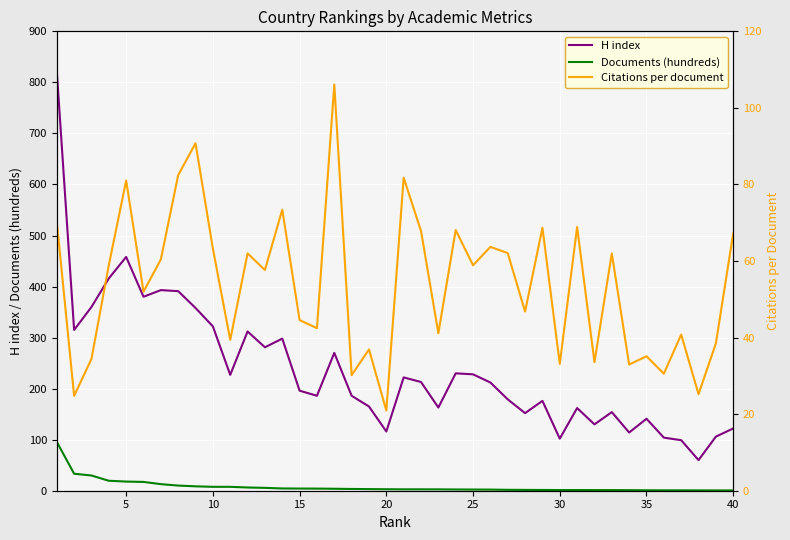

What is the difference between the maximum and minimum values in the Citations per document series?

85.2